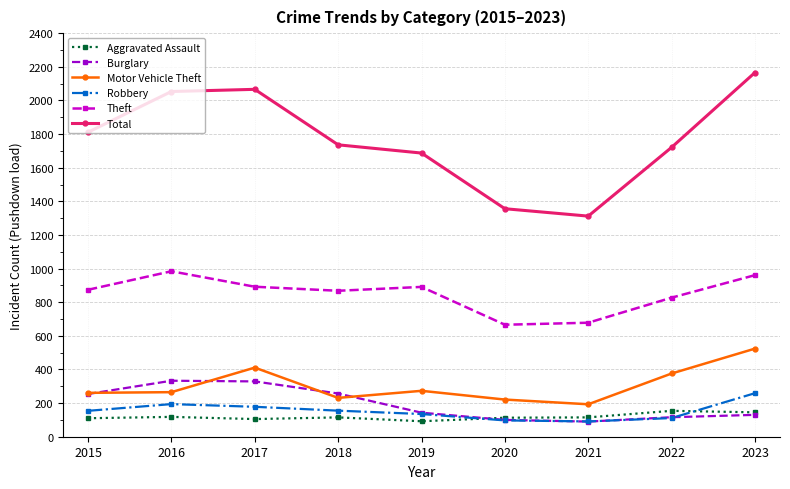

The value of Robbery at 2023 is 259. True or false?

True